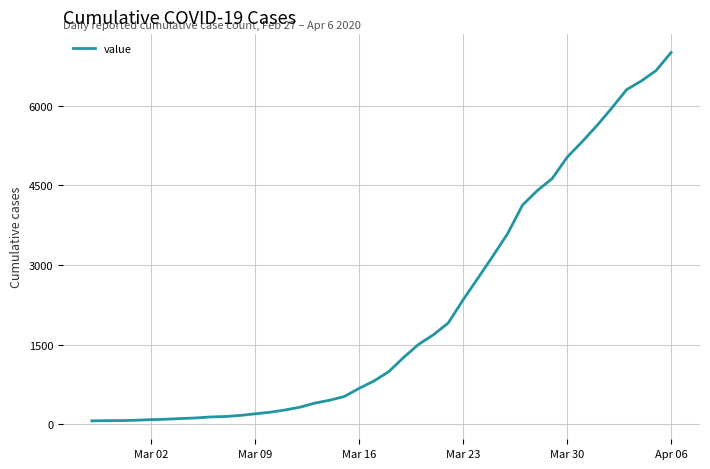

What is the maximum value shown in the chart?

7004